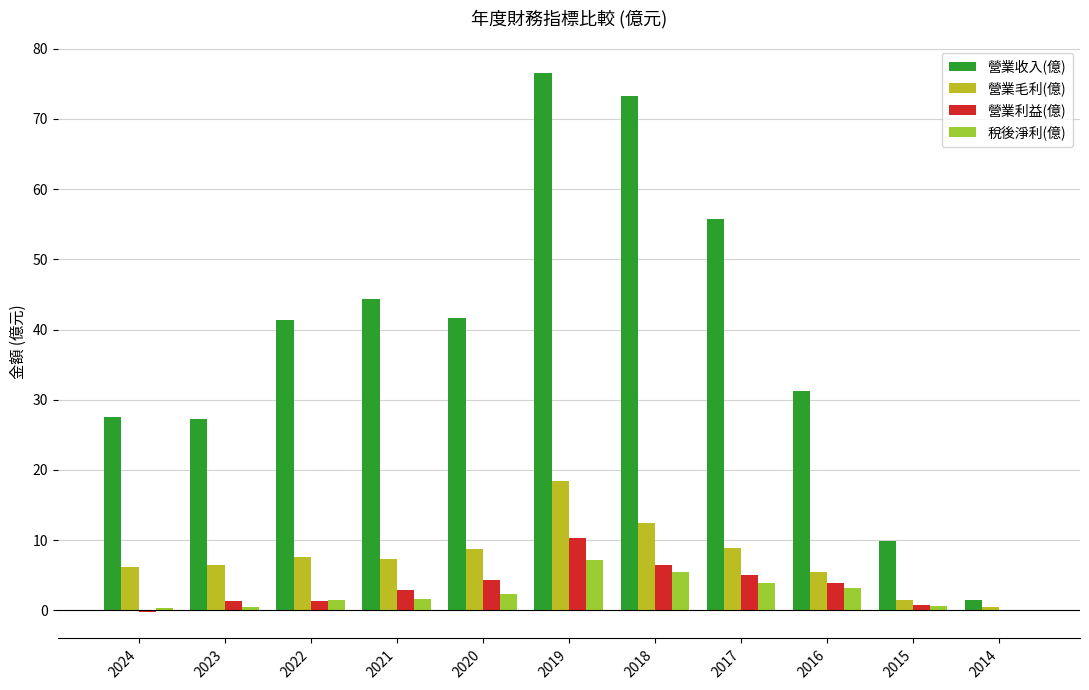

What is the sum of the 營業利益(億) values at 2018 and 2020?

10.8